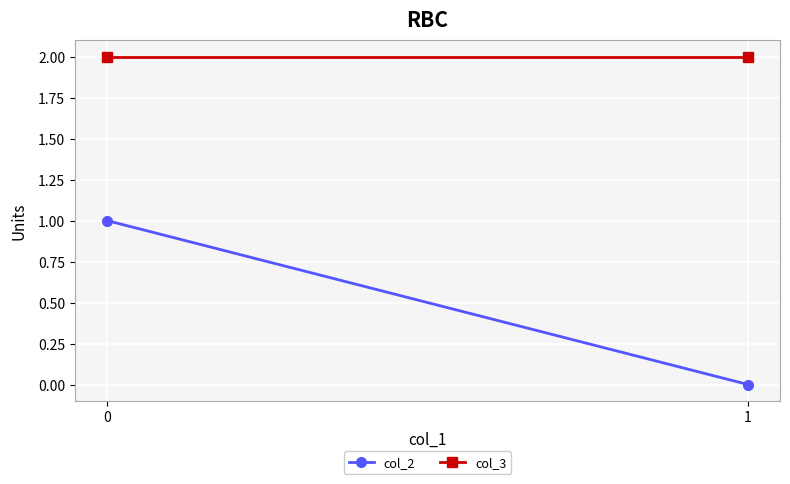

True or false: col_2 has a value of 0 at 1.

True